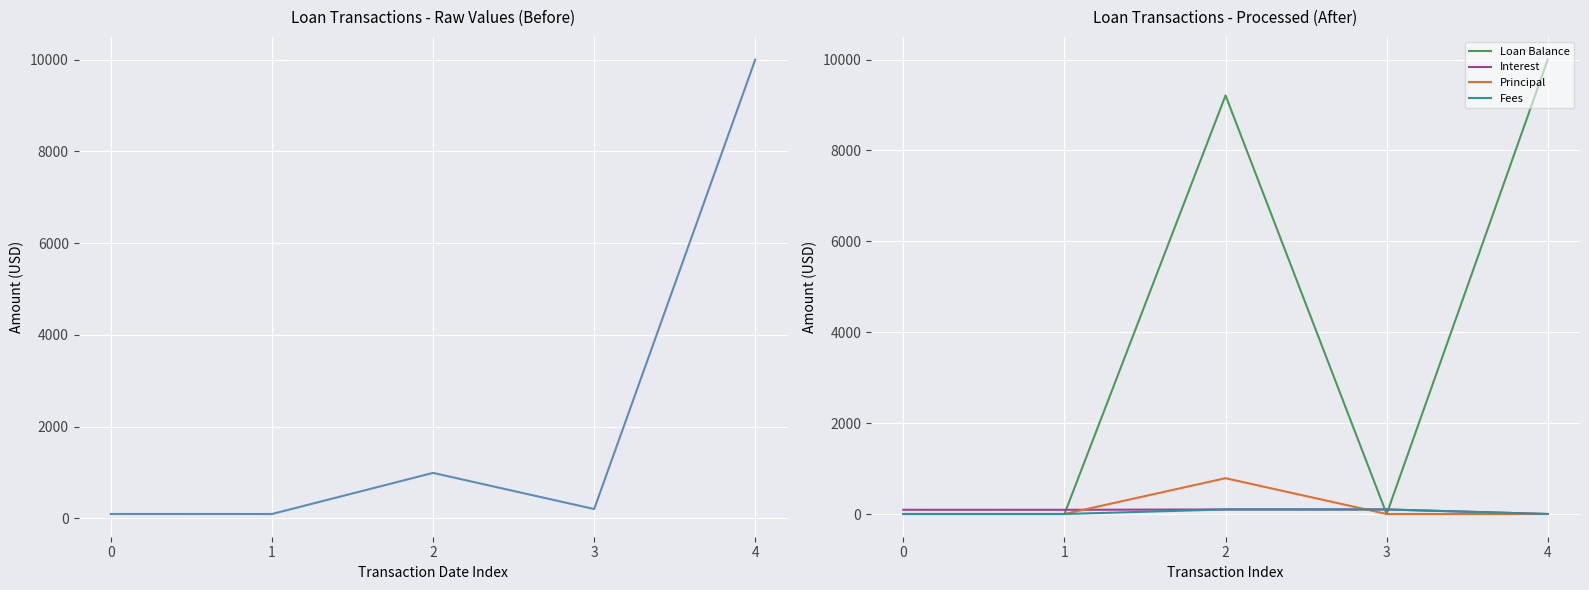

What is the difference between the Loan Balance values at 0 and 4?

10000.0